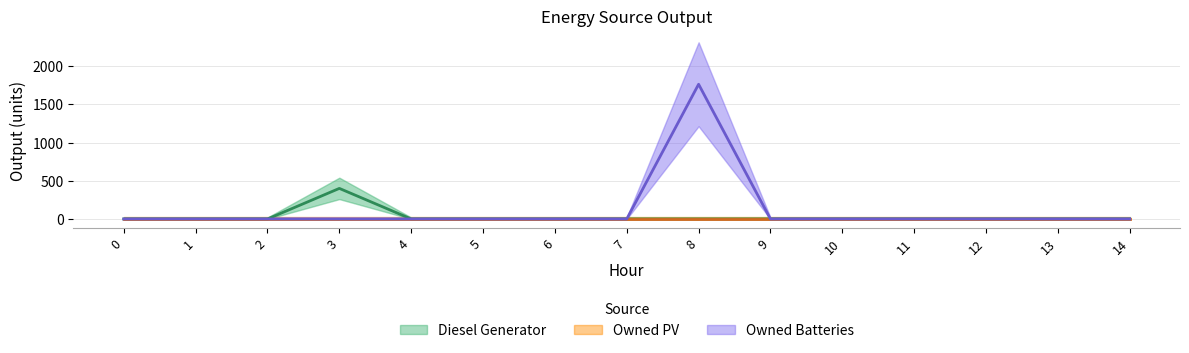

What is the average value of the Owned Batteries series?

117